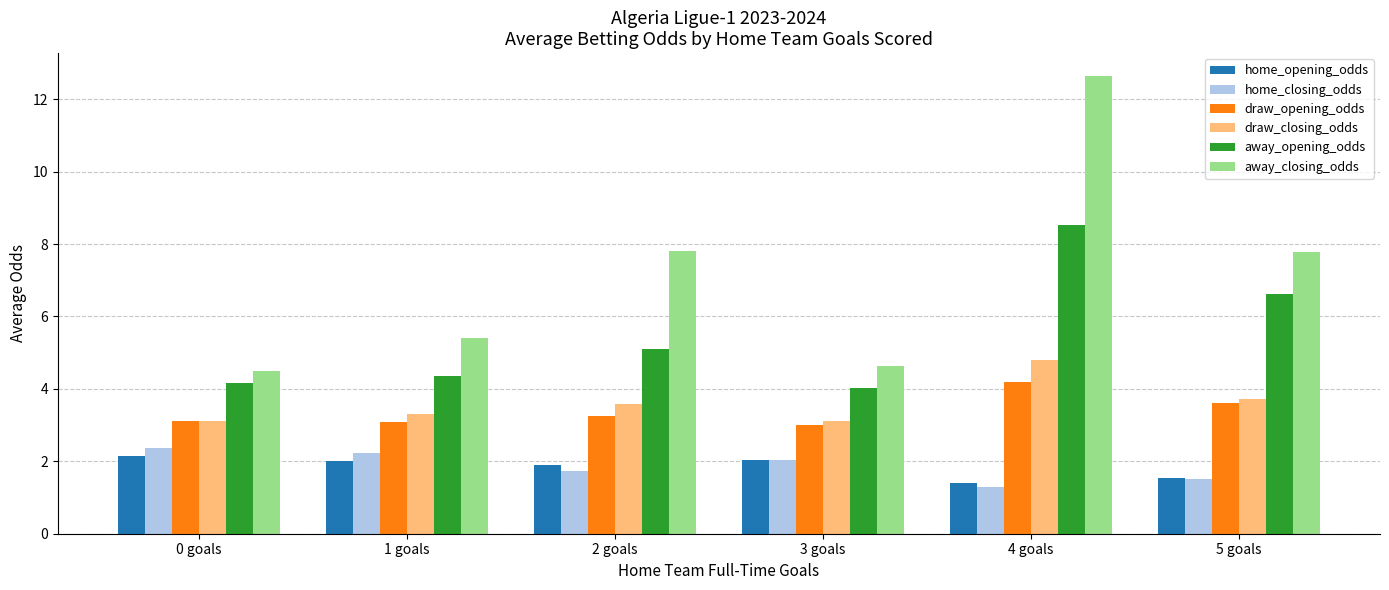

What is the total value across all series at 3 goals?

18.8